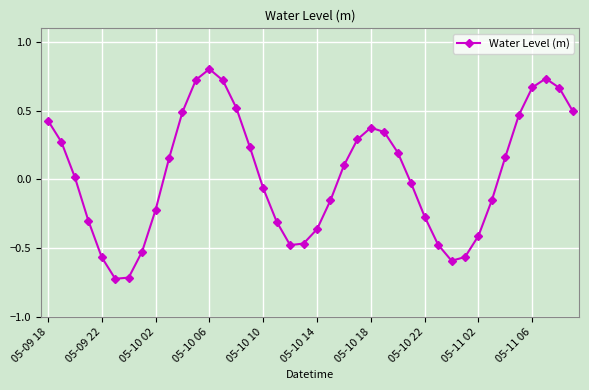

True or false: there are more than 2 points higher than both neighbors.

True